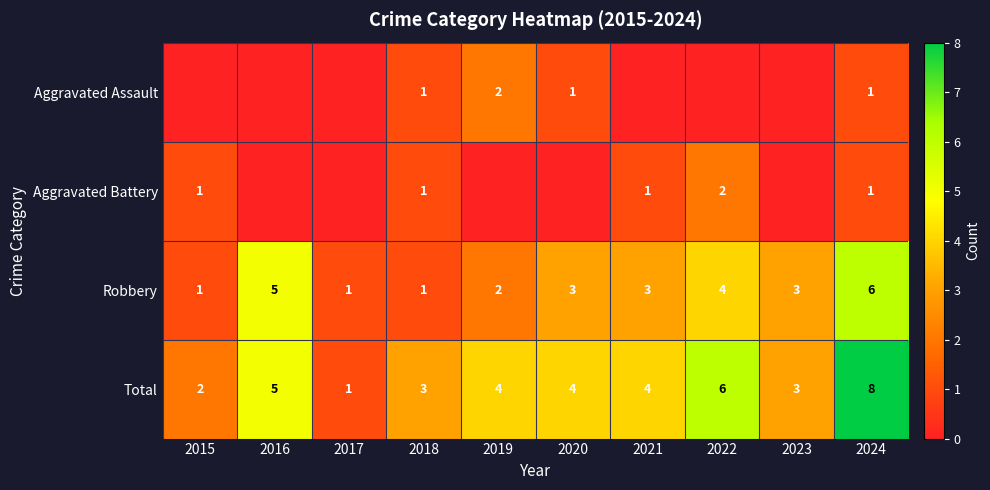

The Aggravated Assault series shows 1 at 2018. True or false?

True